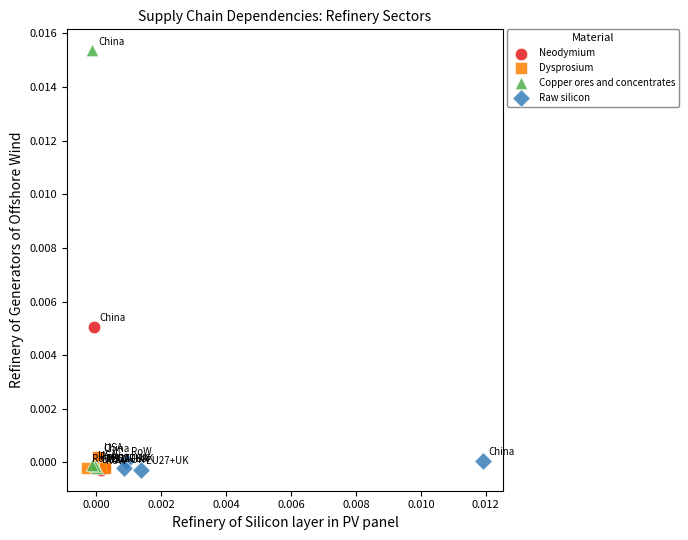

Which series has the largest Y range (max minus min)?

Copper ores and concentrates